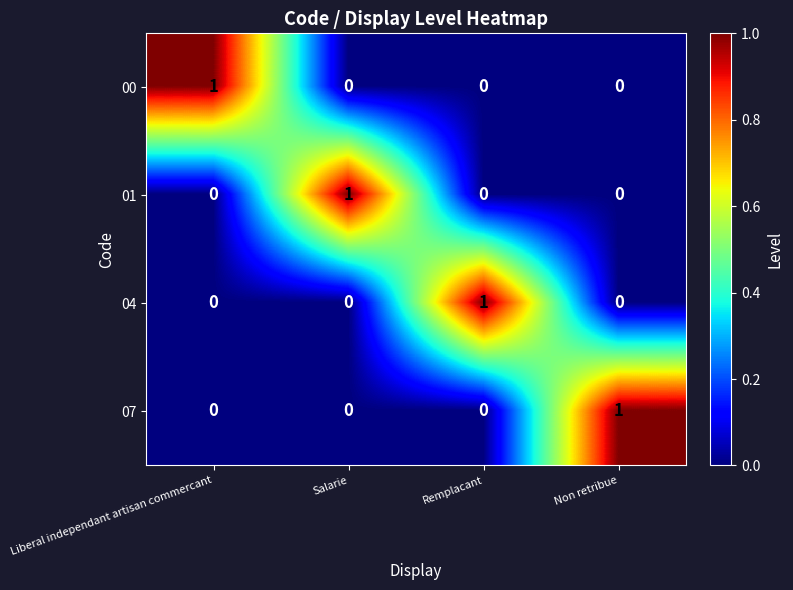

How many 00 values are between 0 and 1?

4